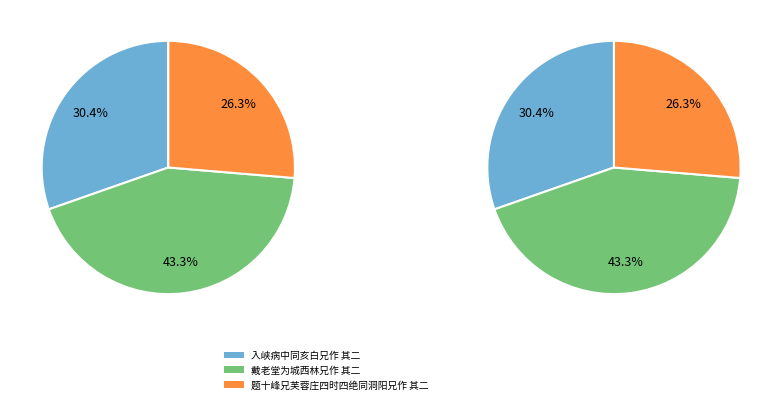

Does 戴老堂为城西林兄作 其二 account for over 50% of the chart?

No